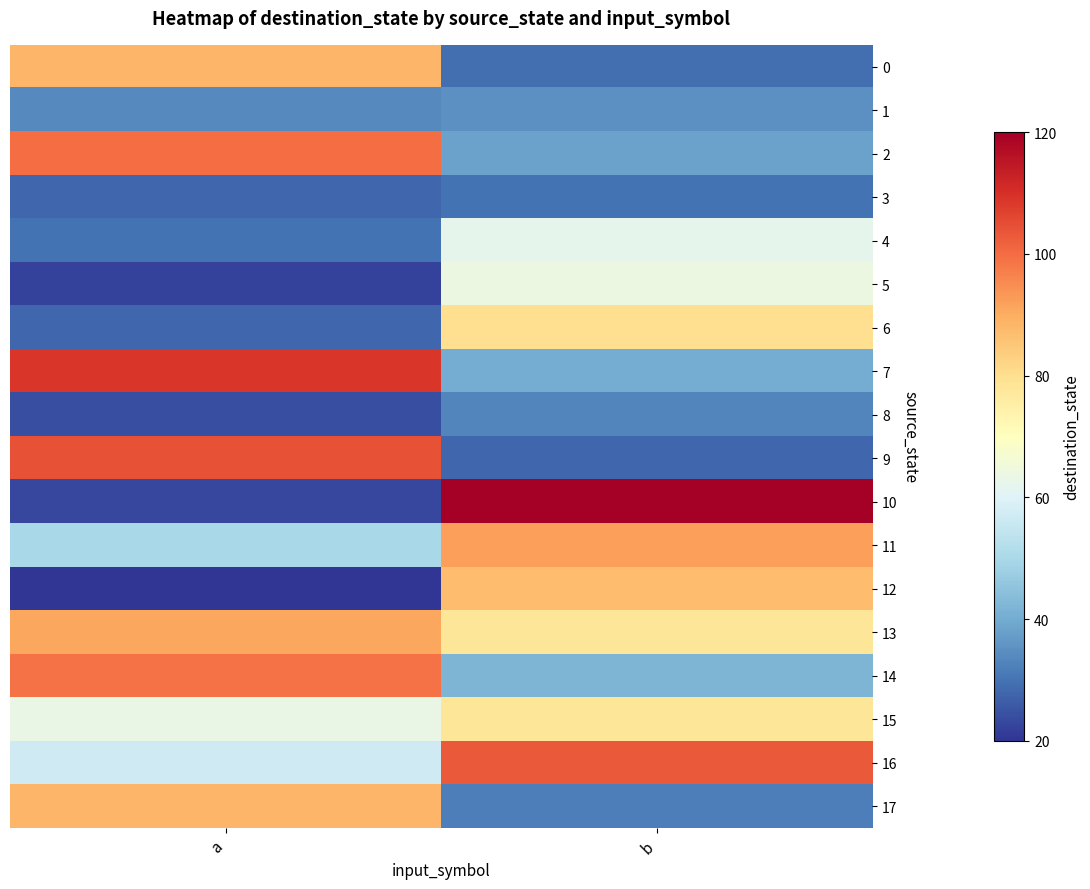

Reading left to right, extract all data points from this chart.

0: a=88	b=29
1: a=34	b=35
2: a=100	b=38
3: a=28	b=30
4: a=30	b=62
5: a=22	b=64
6: a=28	b=80
7: a=109	b=40
8: a=24	b=33
9: a=104	b=28
10: a=23	b=120
11: a=50	b=92
12: a=20	b=87
13: a=91	b=78
14: a=99	b=42
15: a=63	b=78
16: a=57	b=103
17: a=88	b=32